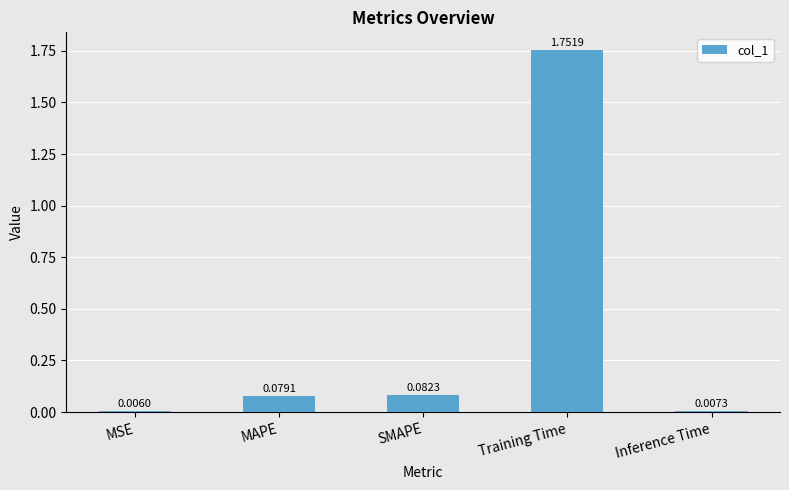

What is the difference between the maximum and second lowest values?

1.7